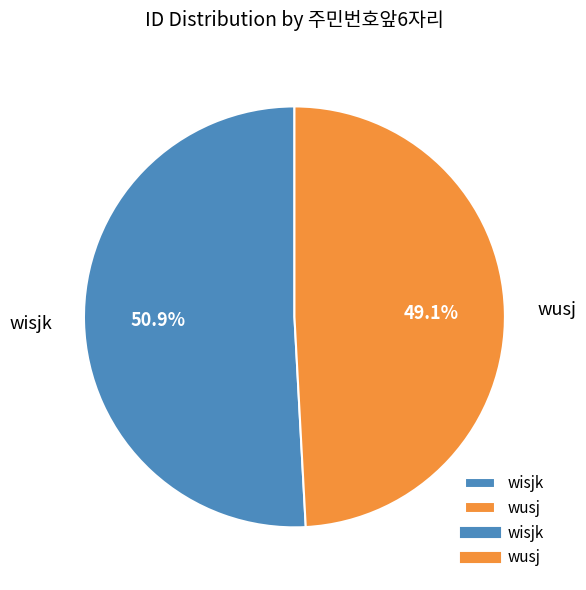

Combined, what portion of the pie is wisjk and wusj?

100.0%